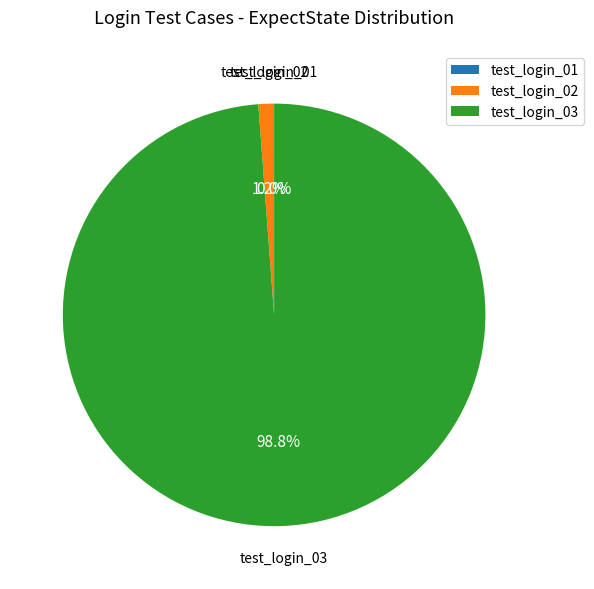

True or false: test_login_01 accounts for 0% of the total.

True